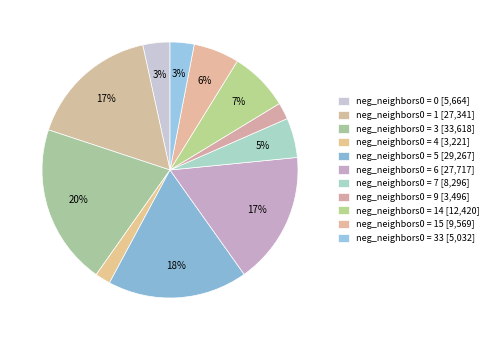

Is there any slice that represents more than half of the pie?

No